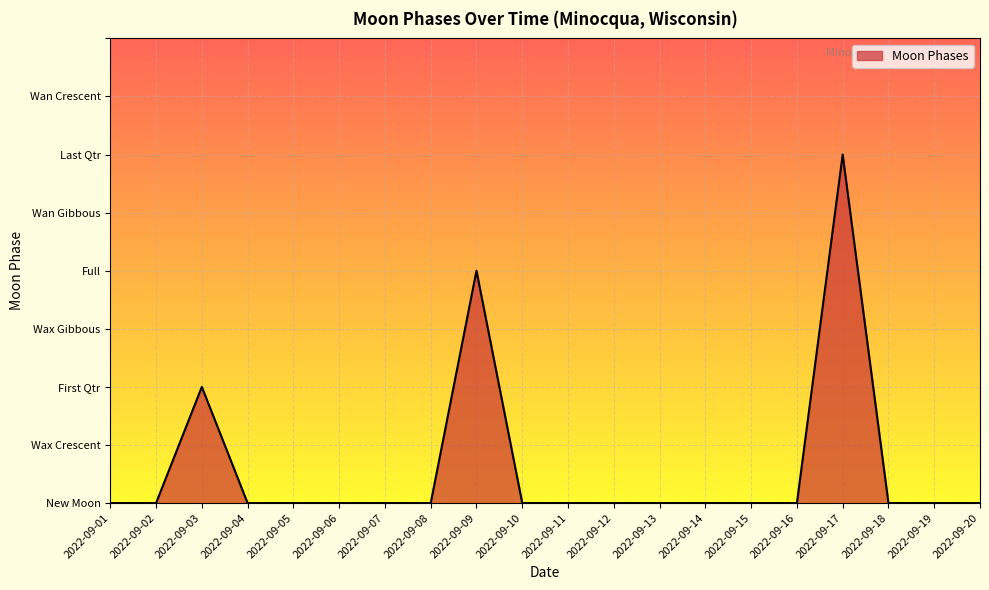

Between 2022-09-13 and 2022-09-19, which is larger?

2022-09-13